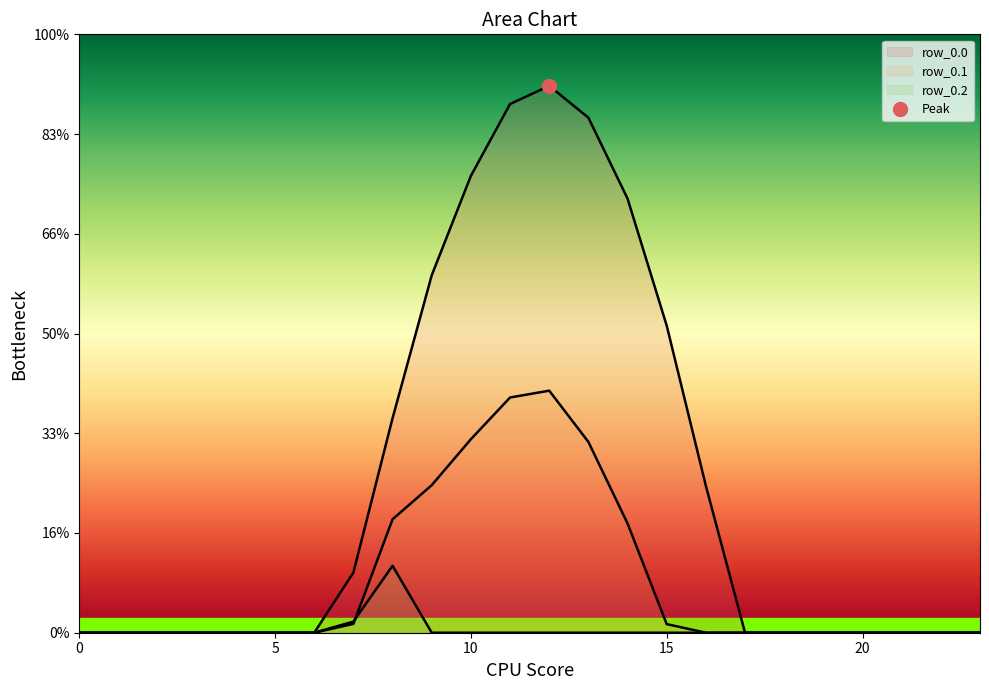

In row_0.2, how many points are higher than both neighbors (excluding endpoints)?

1